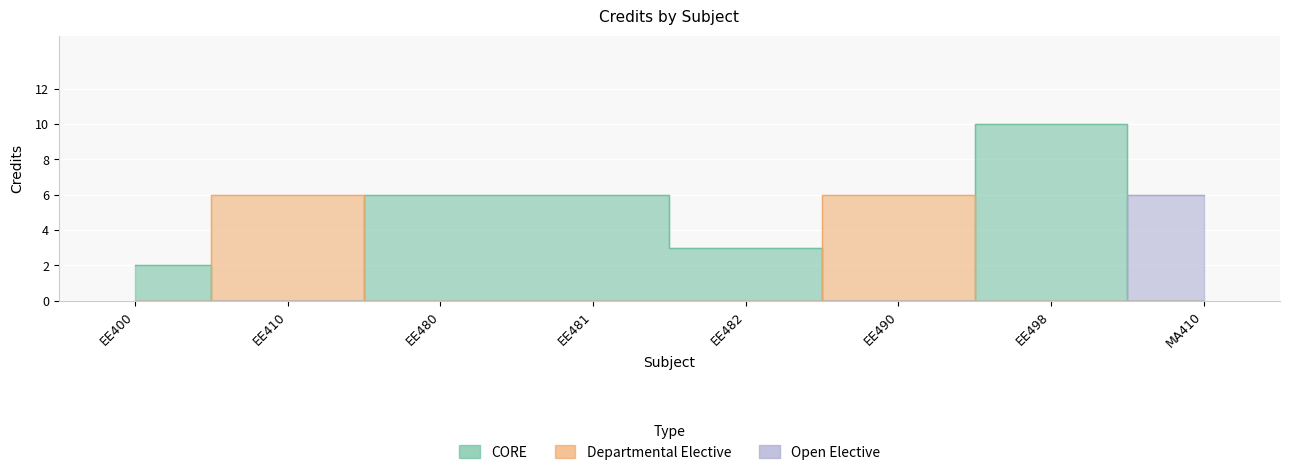

Reading left to right, what are all the values shown in this chart?

2	6	6	6	3	6	10	6